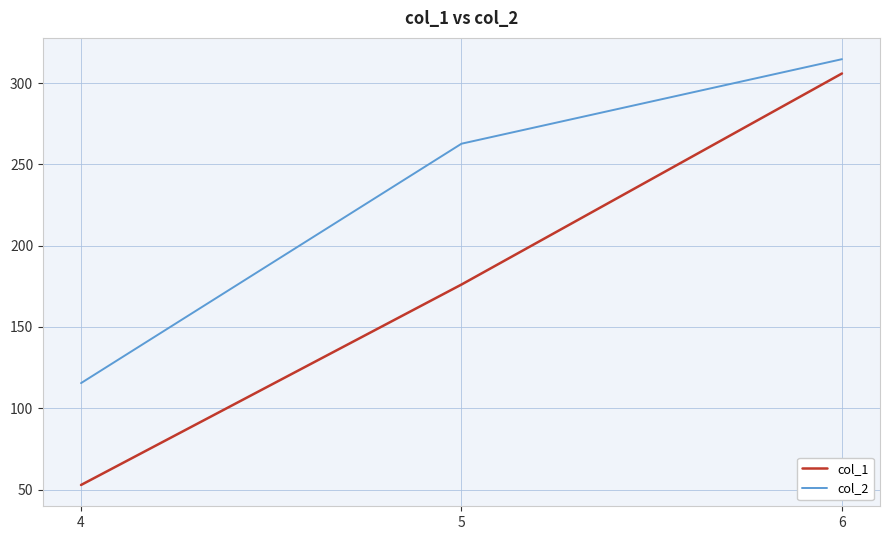

Which category has the highest value across all series?

6